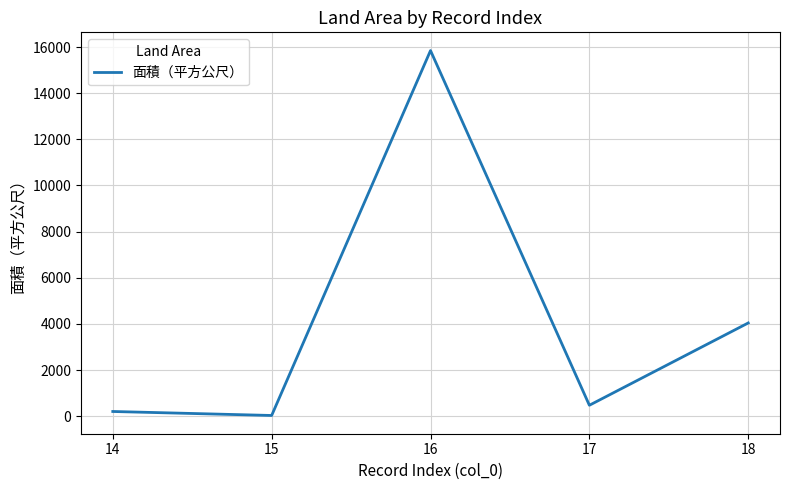

Reading left to right, extract all data points from this chart.

202.0	29.0	15846.9	472.0	4039.4